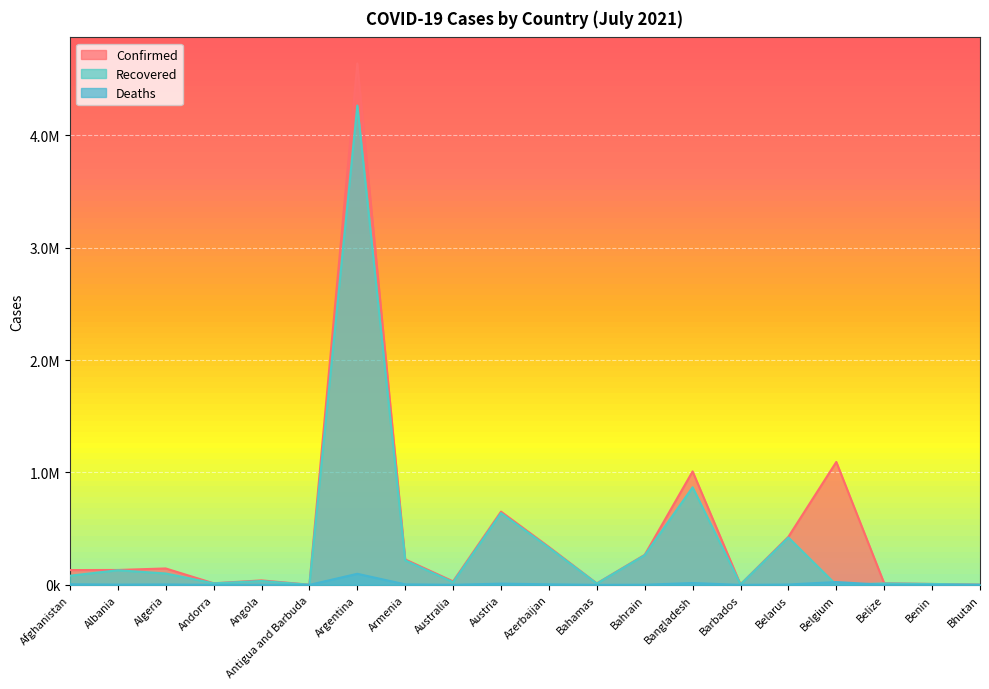

At which label is Confirmed closest to 2320182?

Belgium